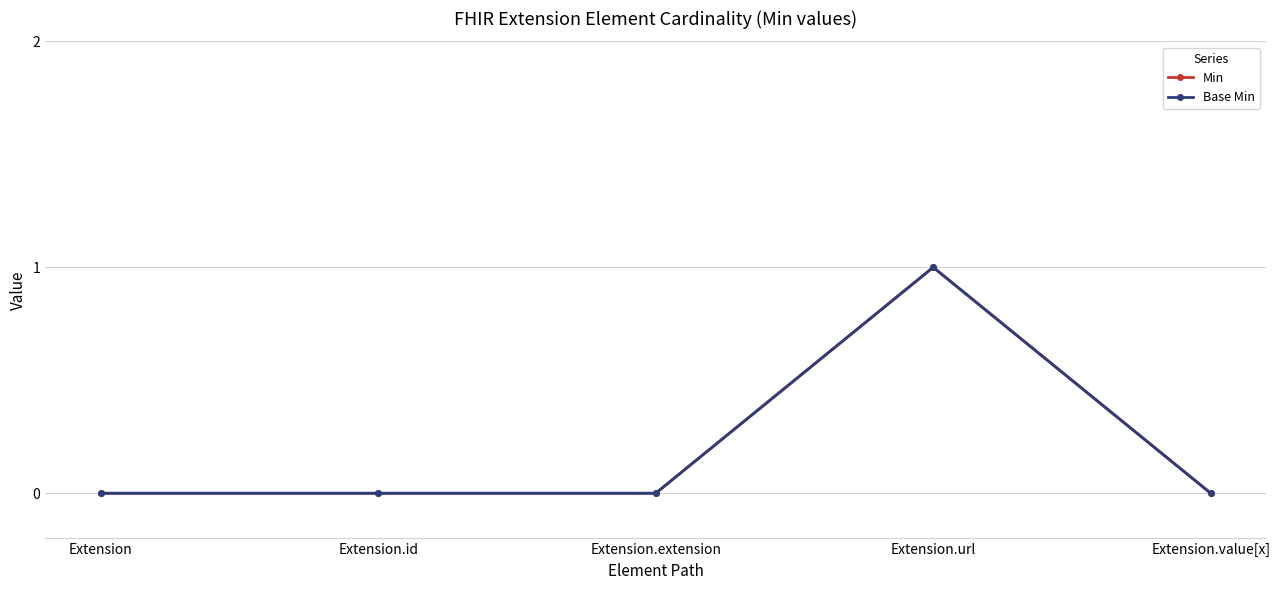

What is the greatest value displayed?

1